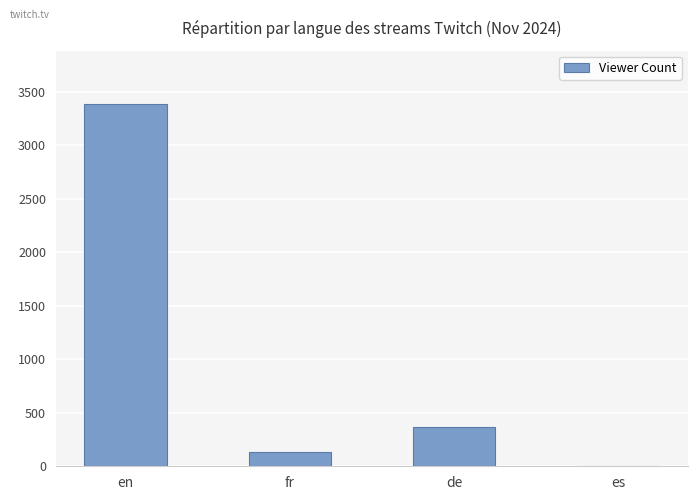

The chart shows a value of 3381 at en. True or false?

True